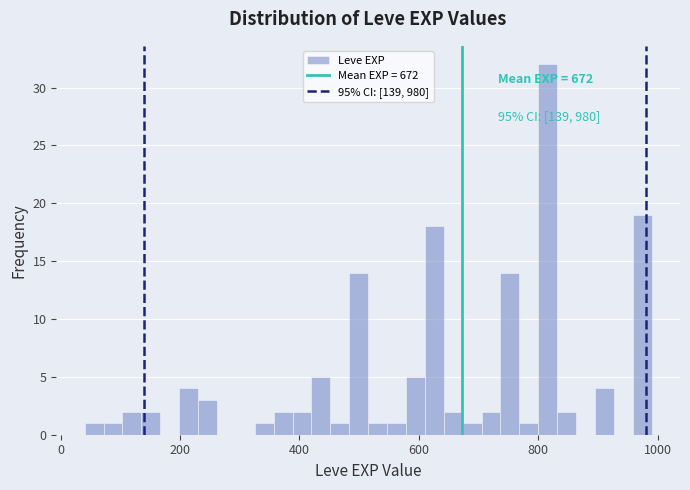

Around what value on the x-axis is the tallest bar? Give the approximate position of its centre, as read against the axis.

820